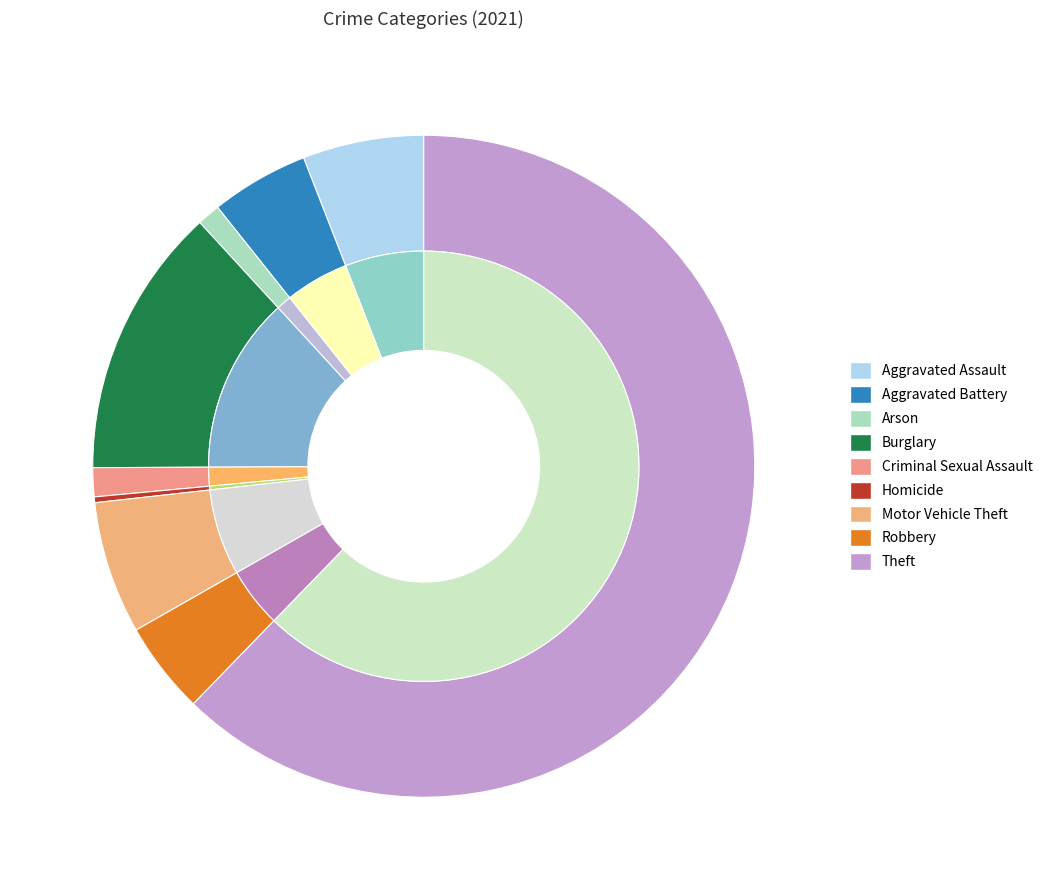

To the nearest percent, what portion does Theft represent?

62%